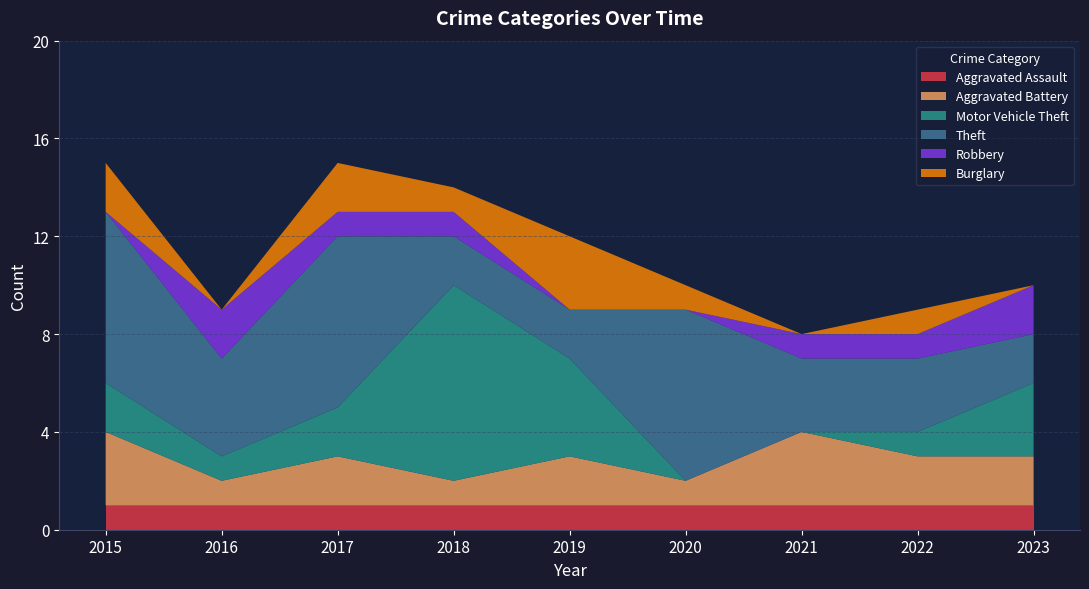

Reading left to right, list all the values displayed in this chart.

Aggravated Assault: 1	1	1	1	1	1	1	1	1
Aggravated Battery: 3	1	2	1	2	1	3	2	2
Motor Vehicle Theft: 2	1	2	8	4	0	0	1	3
Theft: 7	4	7	2	2	7	3	3	2
Robbery: 0	2	1	1	0	0	1	1	2
Burglary: 2	0	2	1	3	1	0	1	0